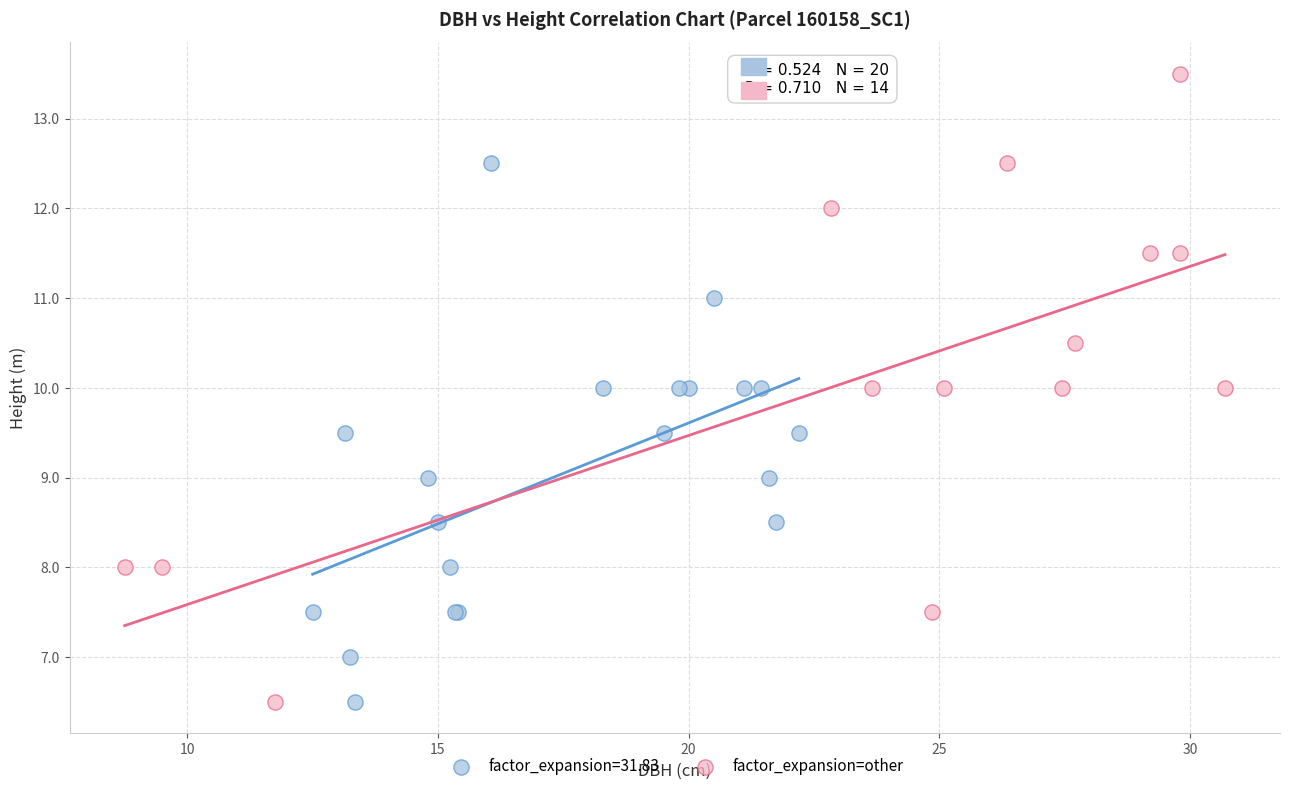

Which series contains the highest Y value?

factor_expansion=other